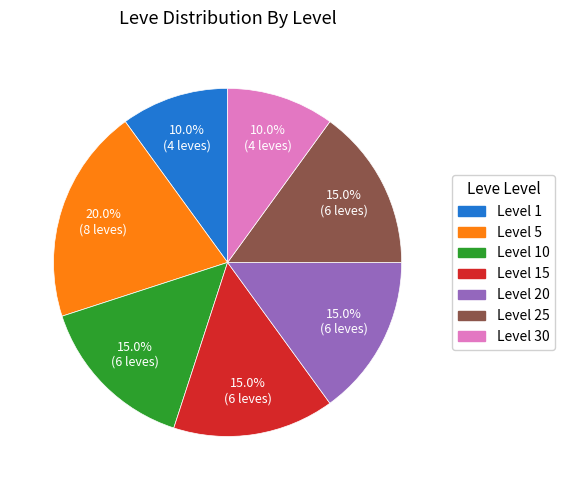

True or false: Level 25 accounts for 29% of the total.

False